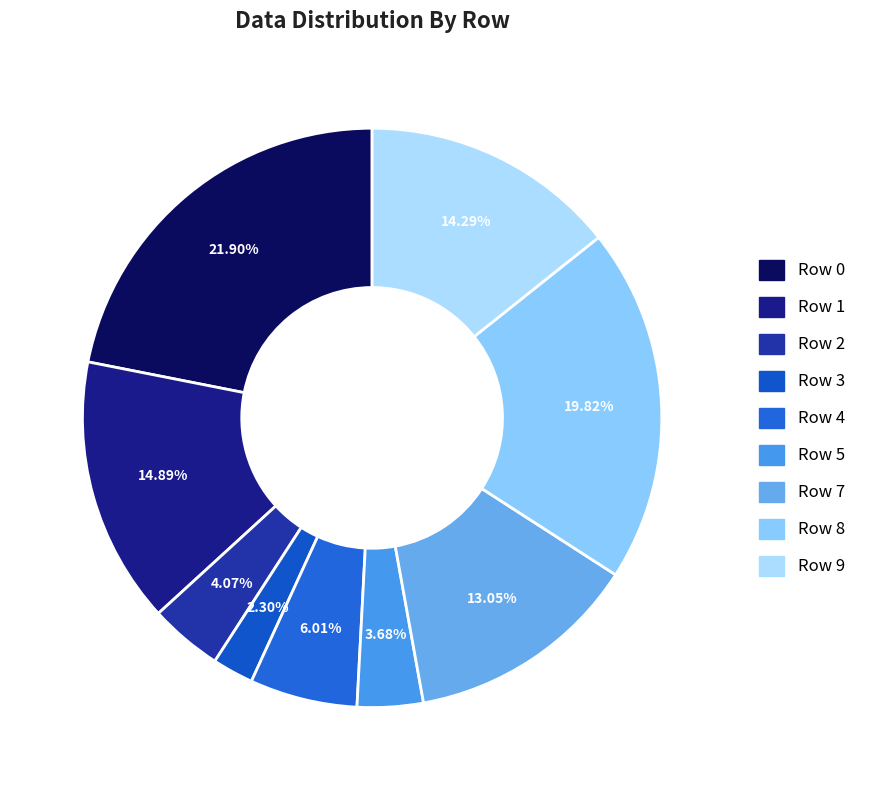

To the nearest percent, what is the combined percentage of Row 9 and Row 5?

18%